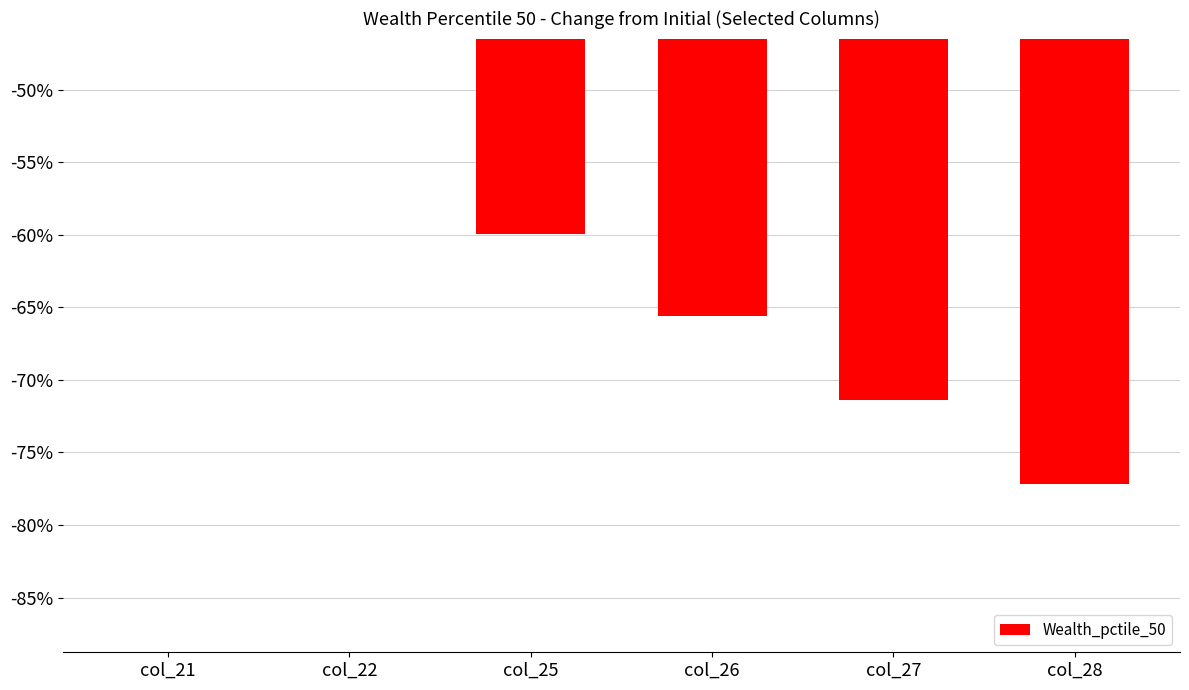

Is it true that the value at col_22 is -39.0?

True